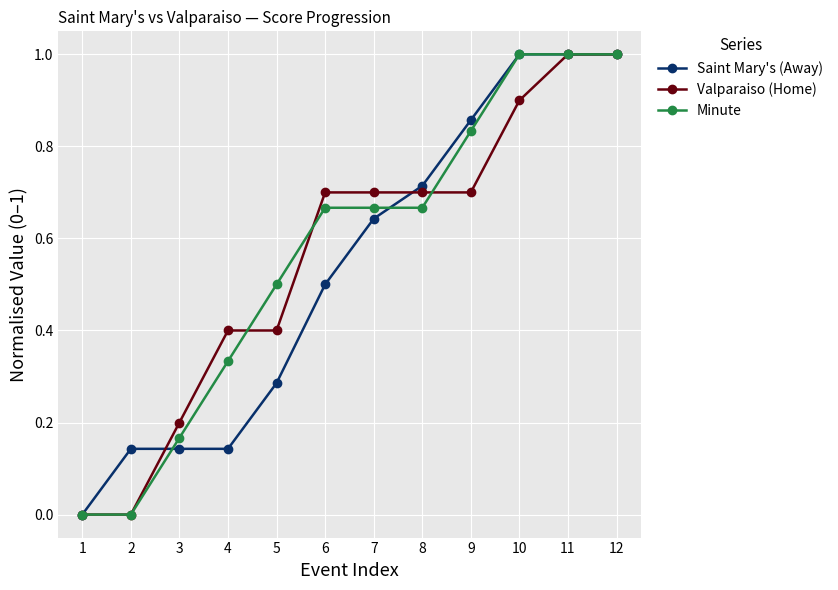

True or false: Valparaiso (Home) has a value of 0.2 at 5.

False